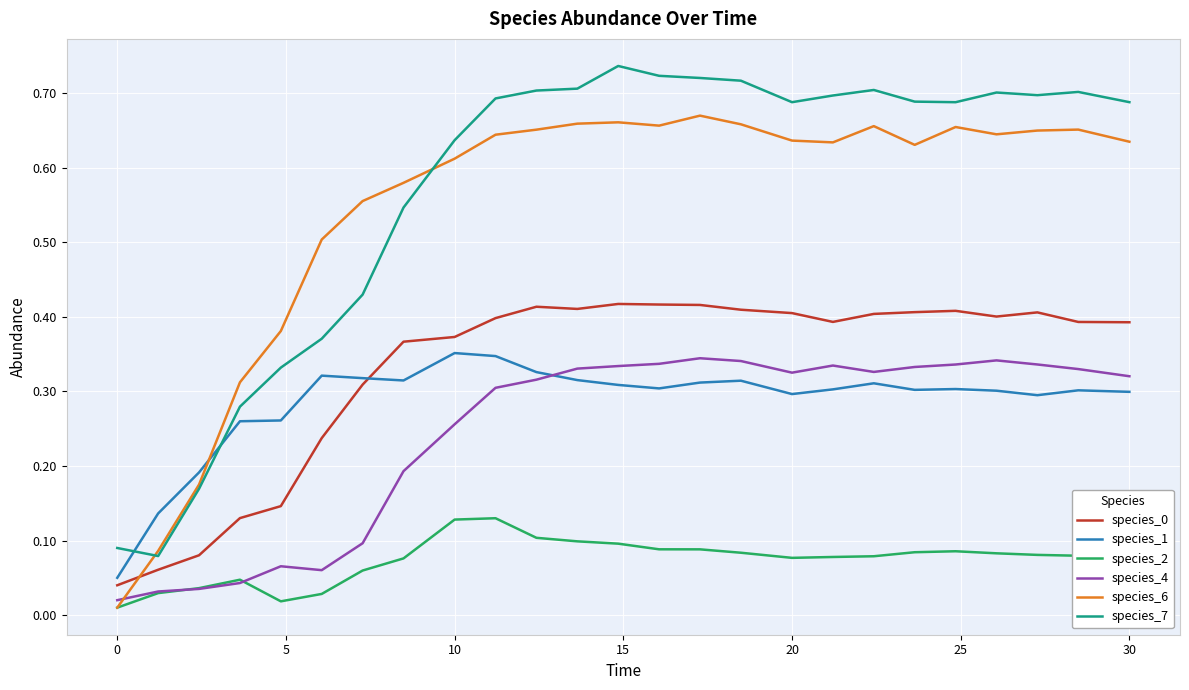

How many times do species_6 and species_4 cross each other?

1